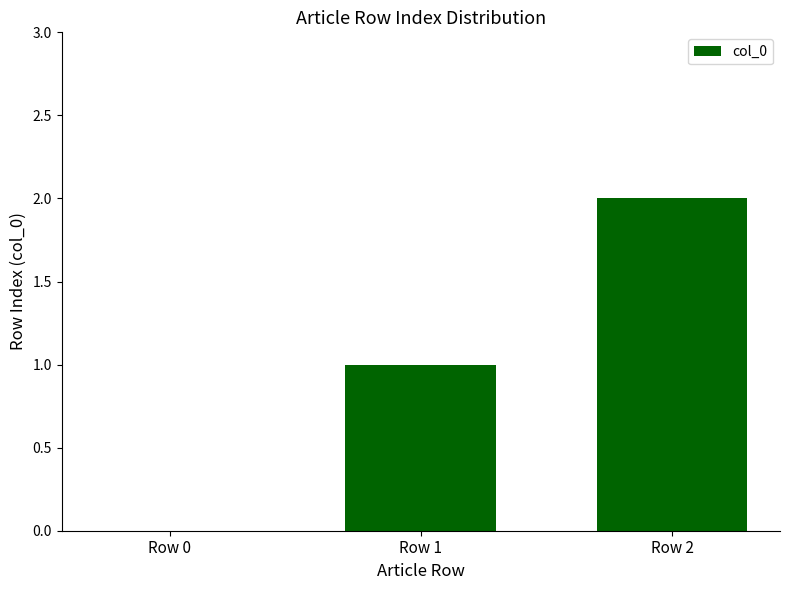

Are the bars horizontal?

No